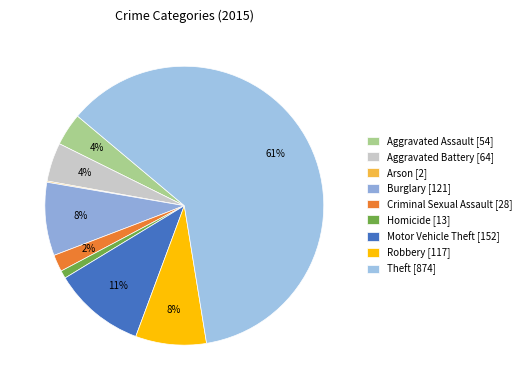

To the nearest percent, what is the difference between the largest and smallest slice percentages?

61%